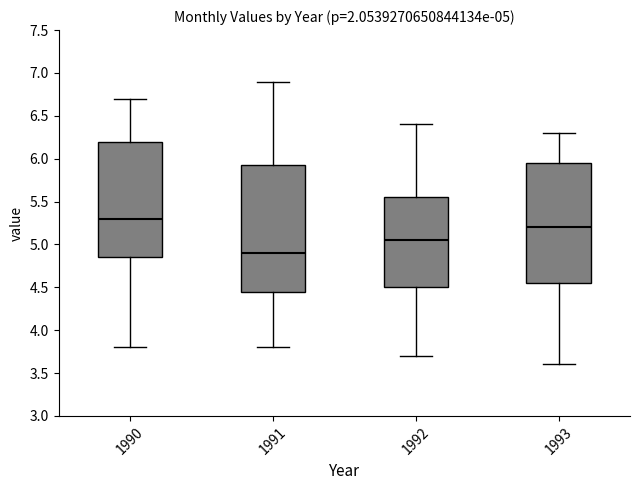

Which box is the tallest, from its lower edge to its upper edge?

1991